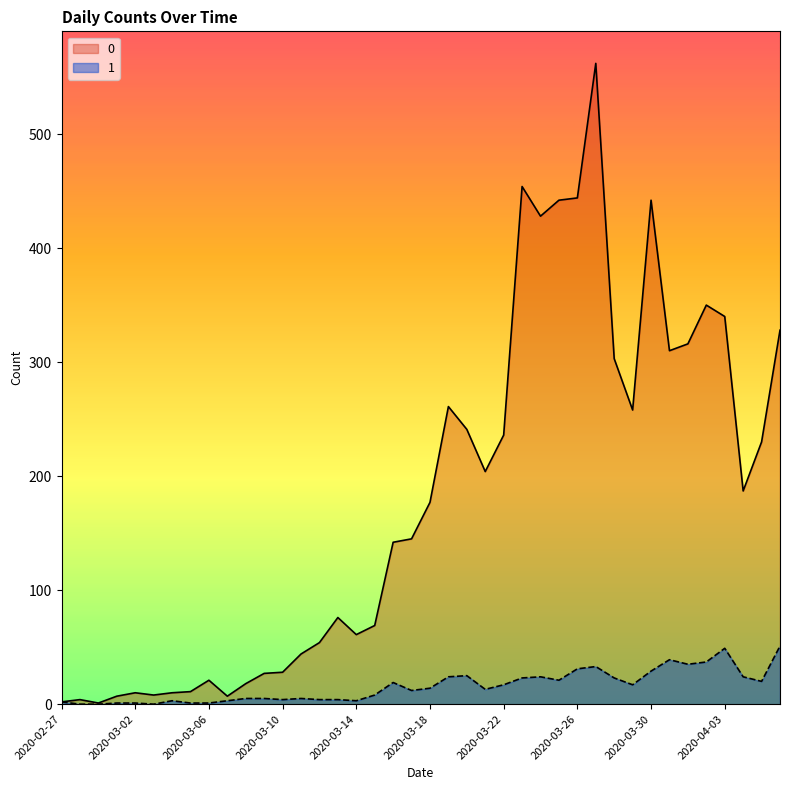

How many categories are shown in the chart?

40